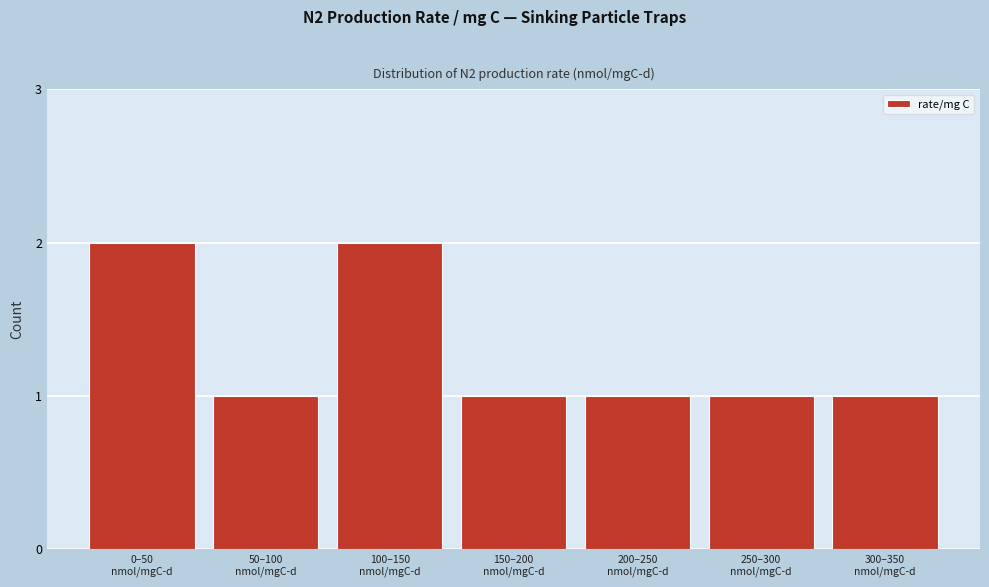

Reading left to right, transcribe all the data shown in this chart.

2	1	2	1	1	1	1